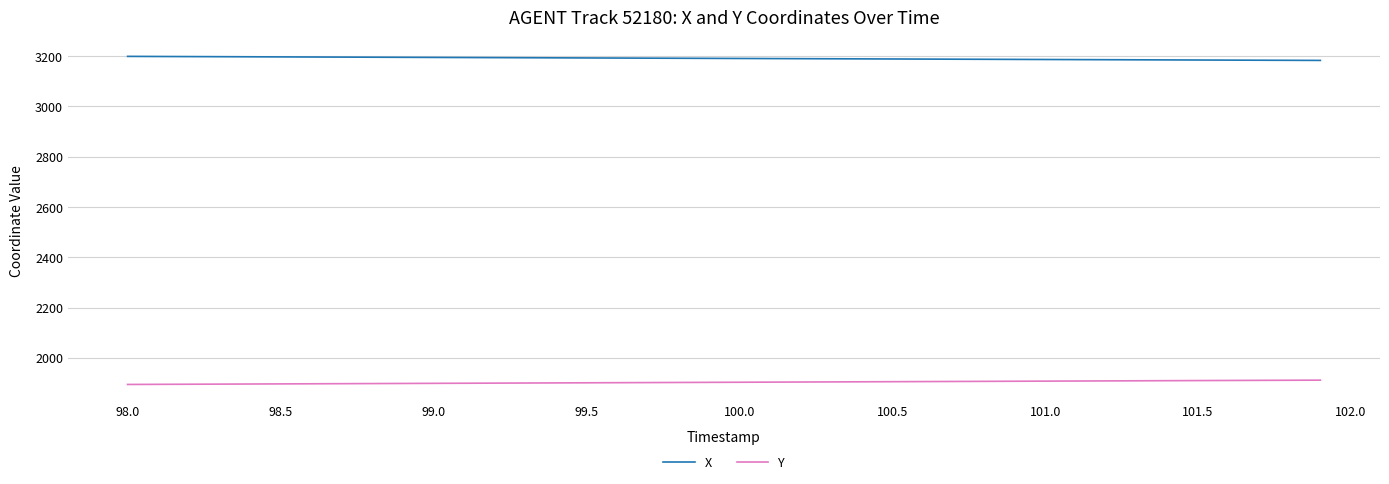

Does the chart display data point markers on the line(s)?

No